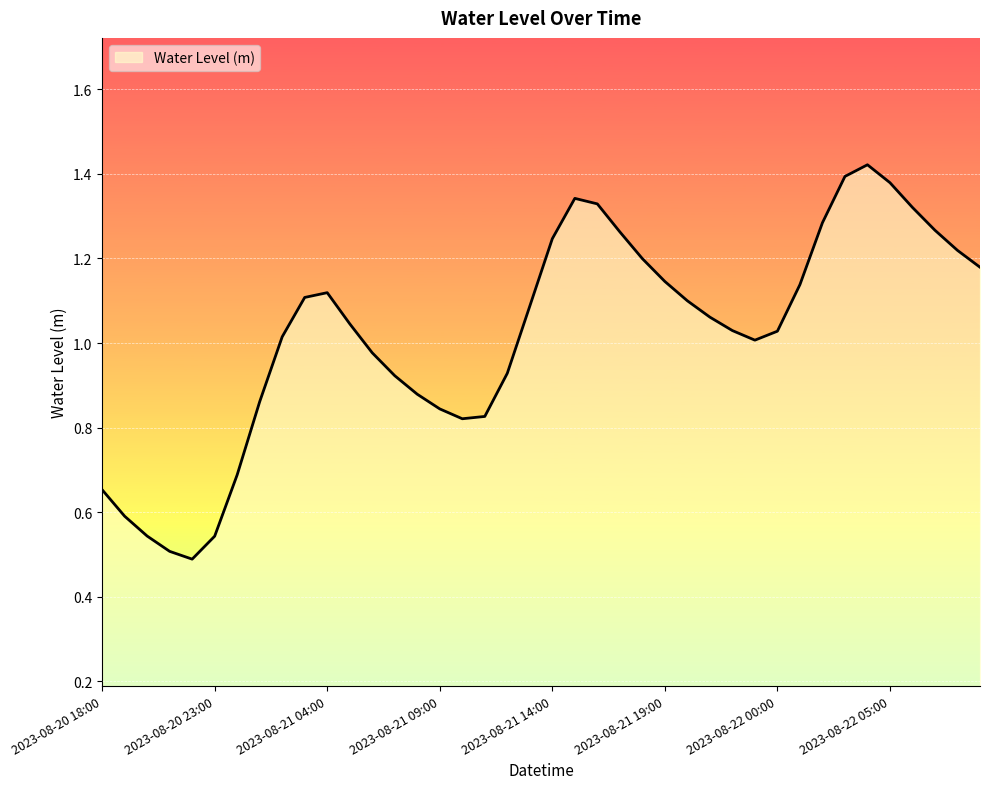

Count the number of categories in the chart.

40